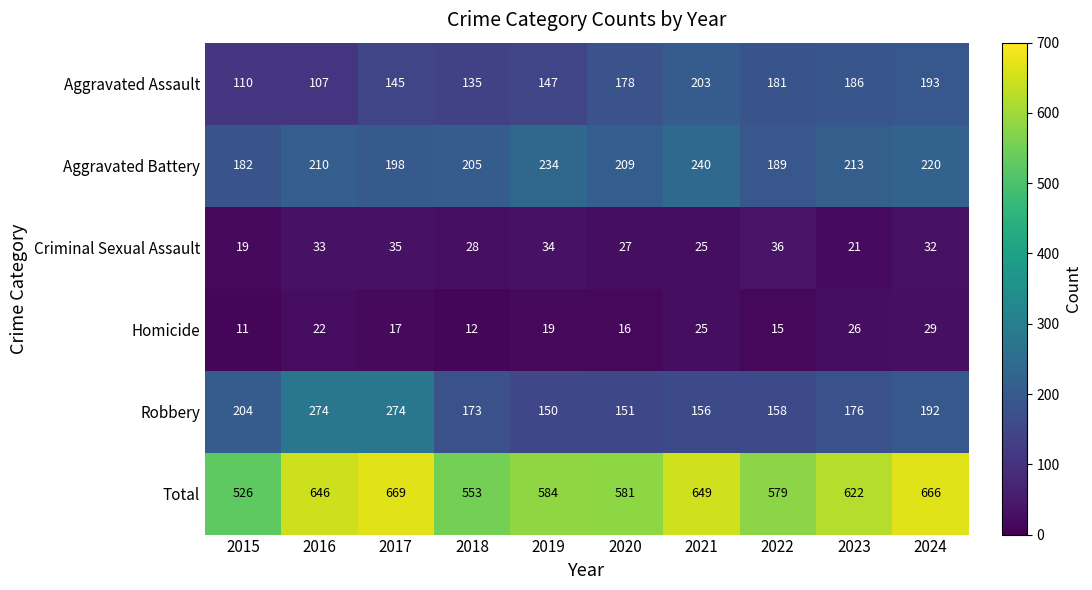

What is the smallest value displayed?

11